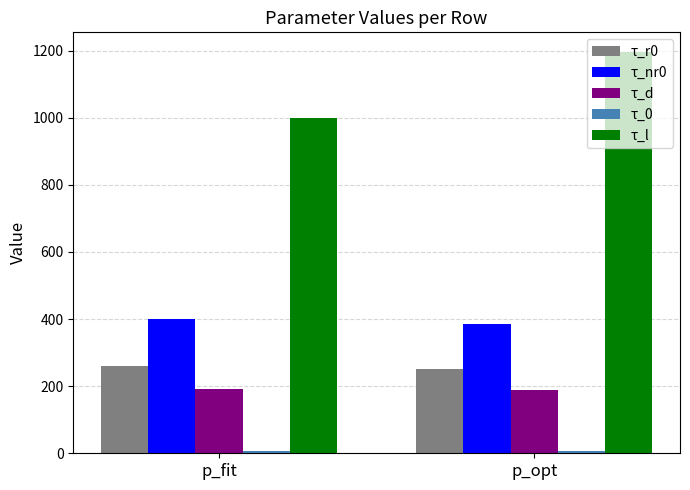

Which series has the largest total across all categories?

τ_l